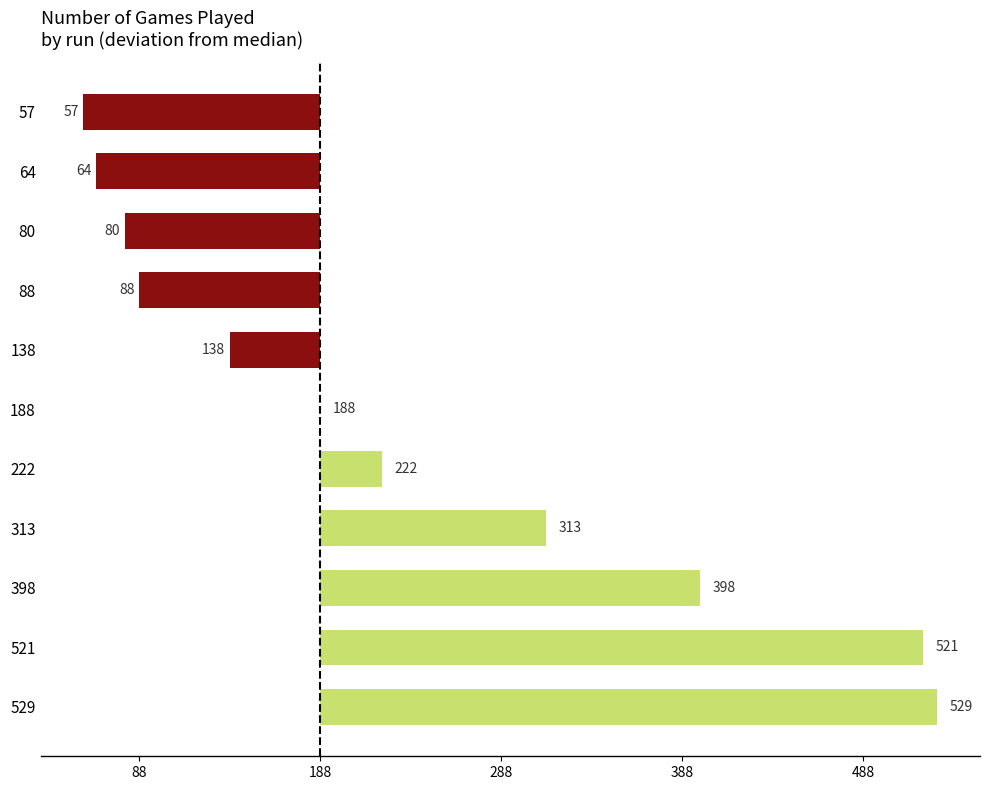

How many categories are shown in the chart?

11